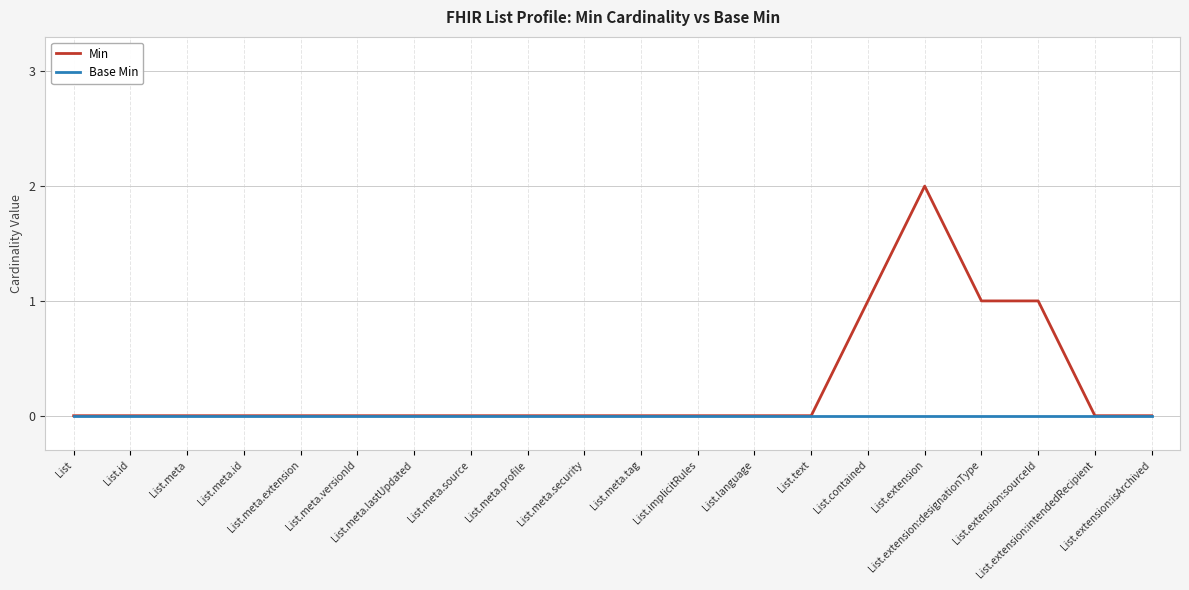

The value of Min at List.meta.source is 1. True or false?

False